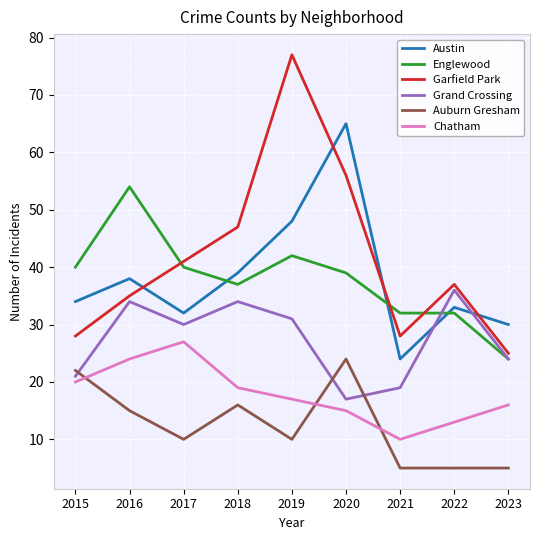

Where does the Chatham series first go above 17?

2015